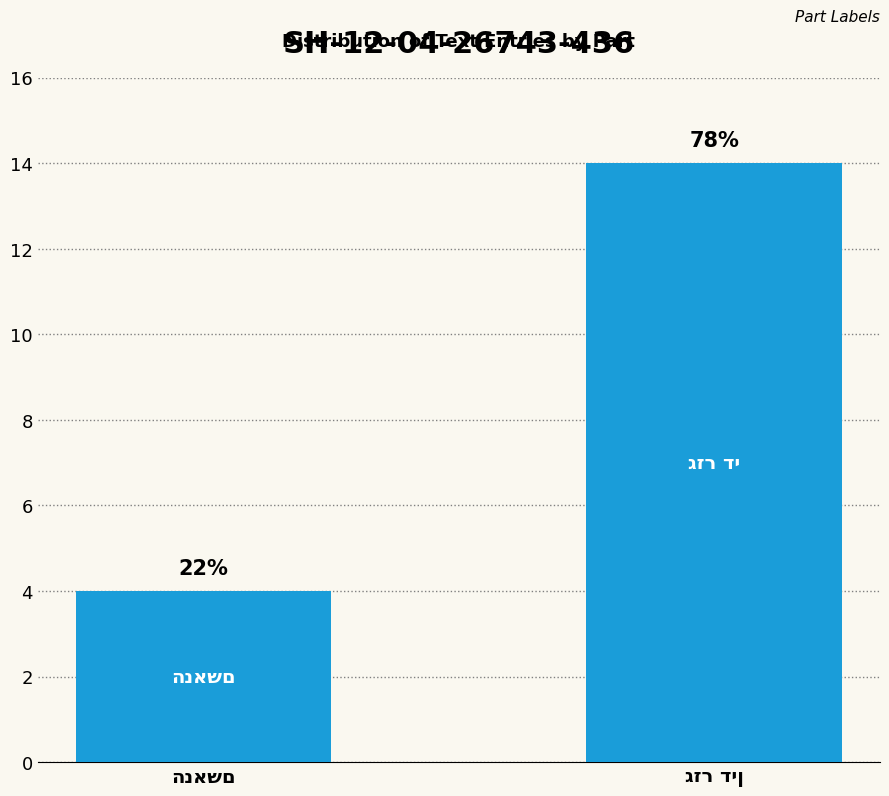

Approximately how many times larger is the value at הנאשם compared to גזר דין?

0.3